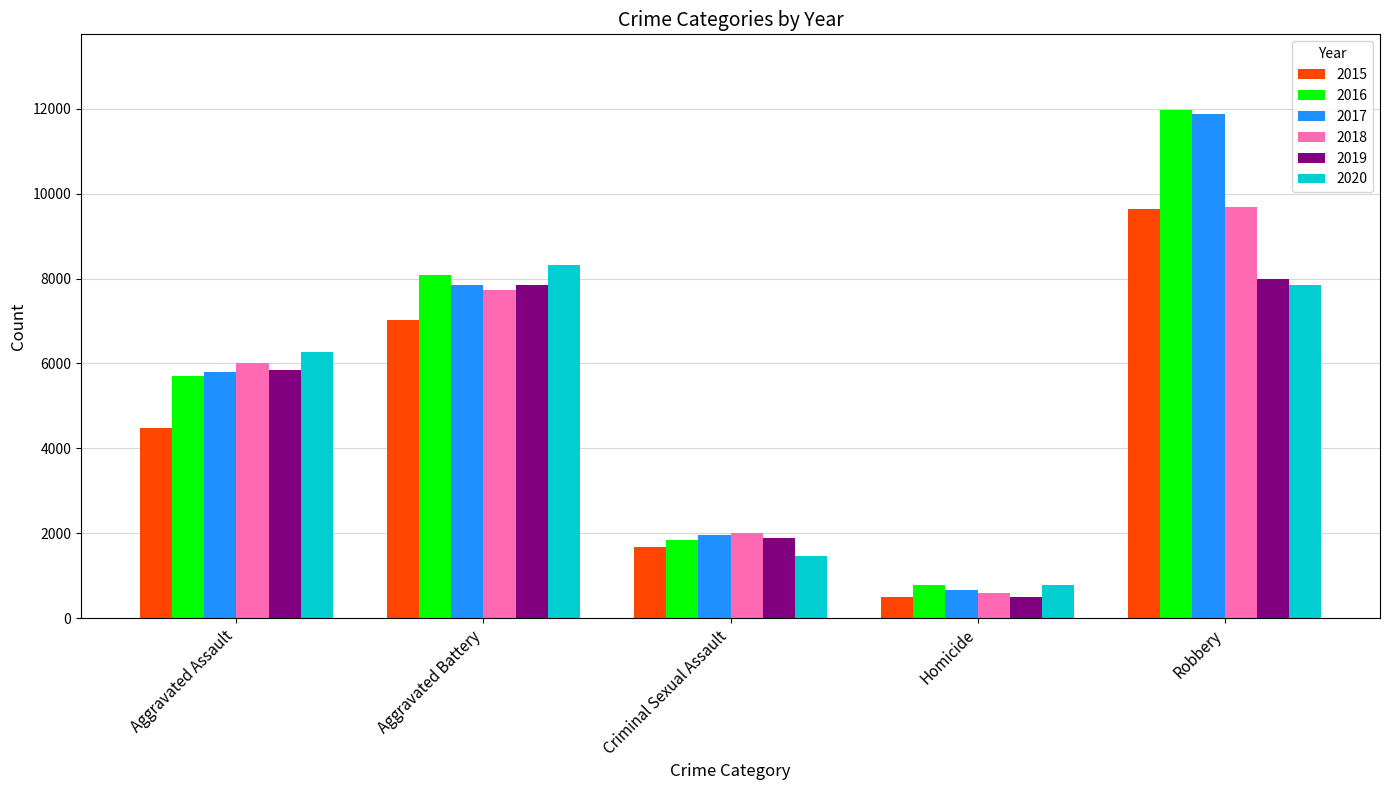

Is the value of 2017 at Aggravated Assault greater than the value of 2018 at Aggravated Battery?

No